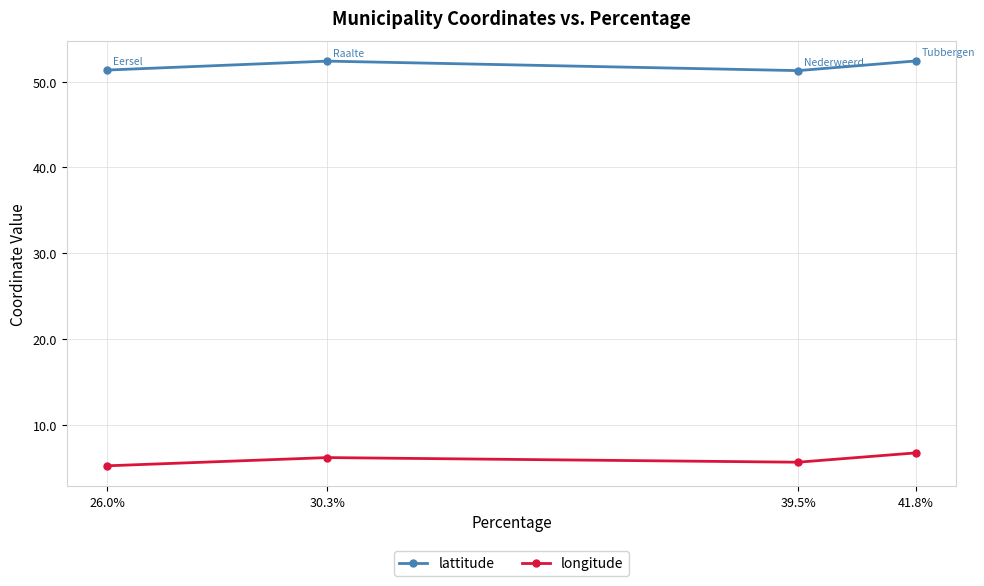

True or false: longitude has a value of 6.7 at 41.8%.

True